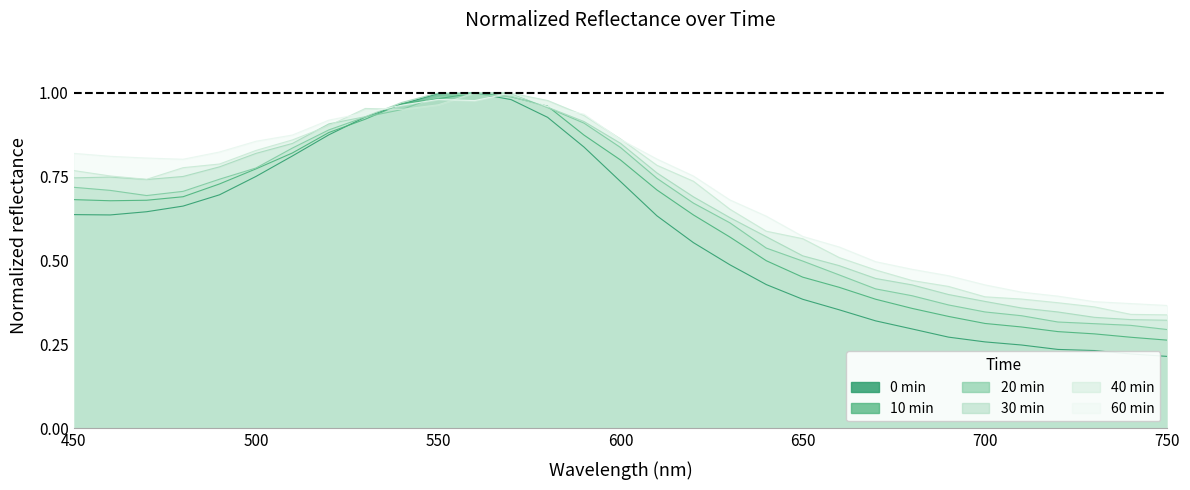

At which label does 10min reach its minimum?

750